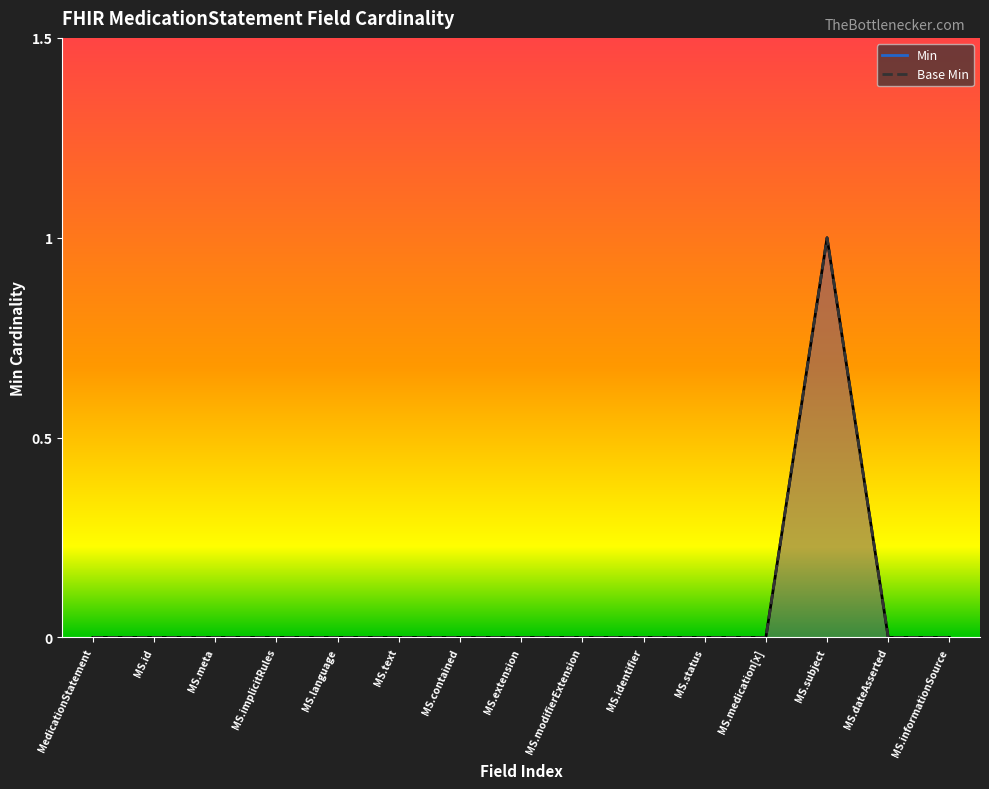

Between MS.contained and MS.subject, which series saw the biggest shift?

Min